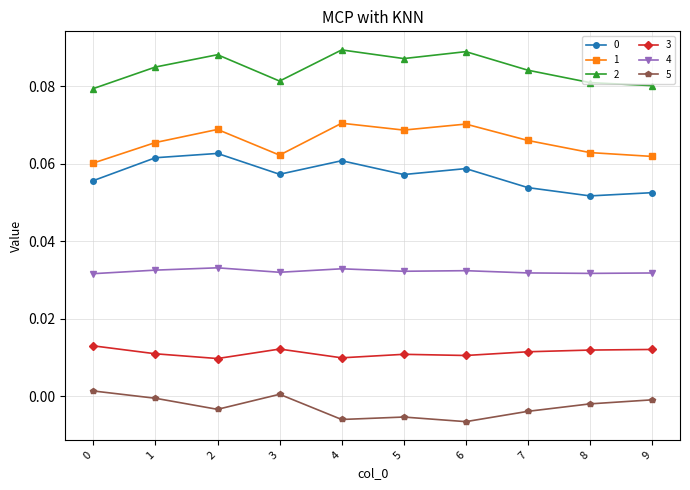

The 2 series shows 0.0 at 9. True or false?

False